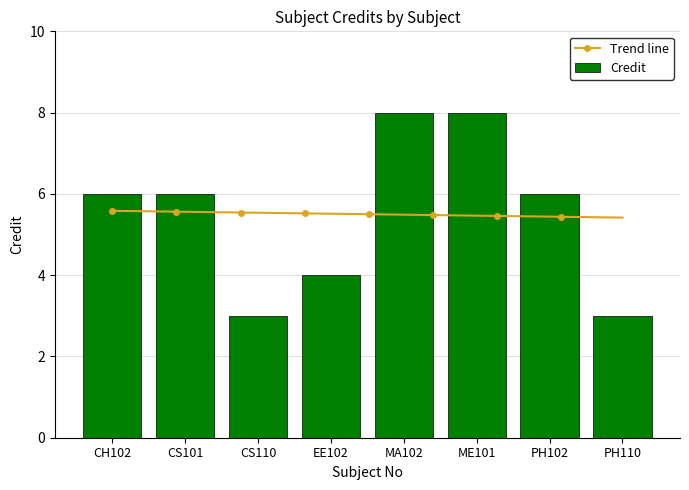

Which label corresponds to the largest value in the chart?

MA102